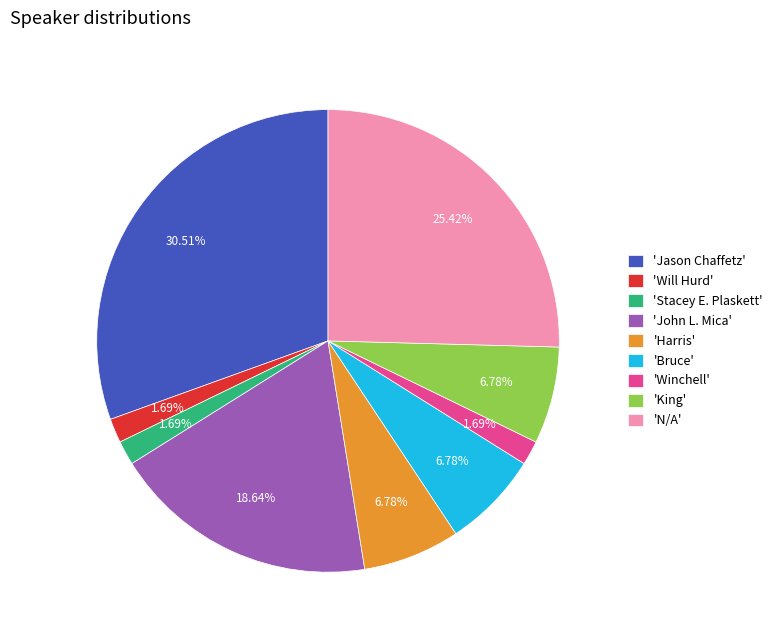

How many segments does this pie chart have?

9